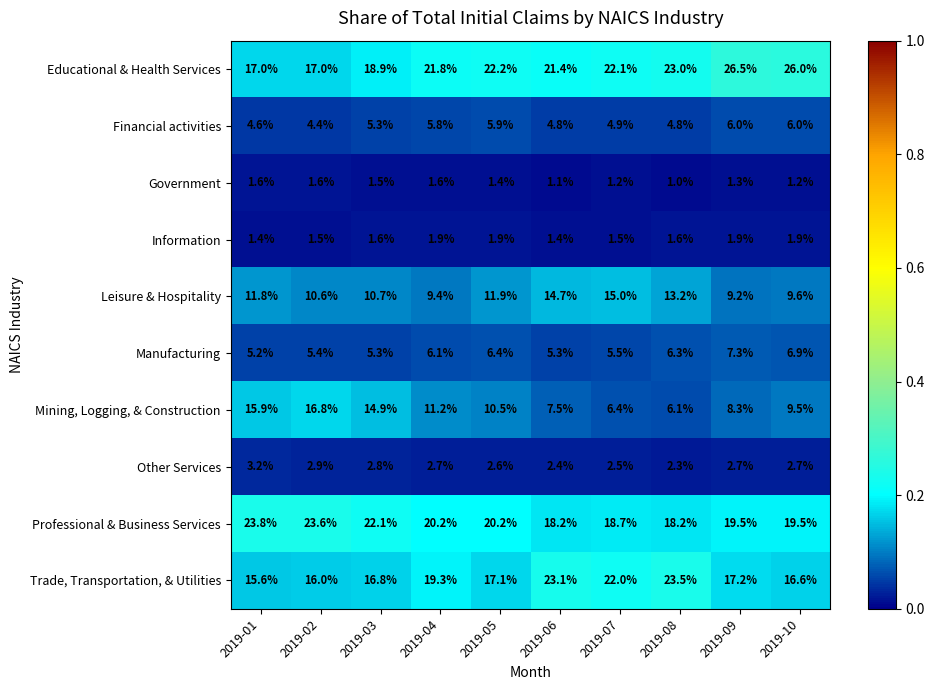

What is the approximate value of Educational & Health Services at 2019-09?

26.5